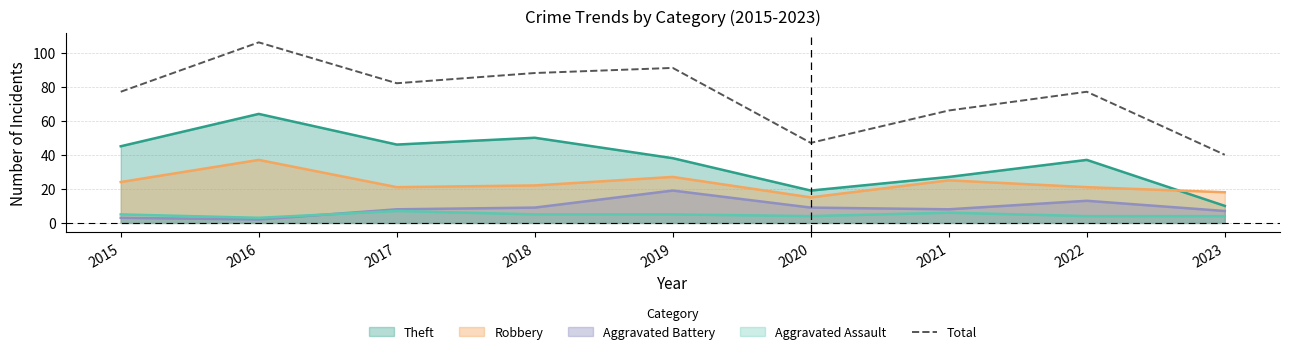

Does the chart display data point markers on the line(s)?

No